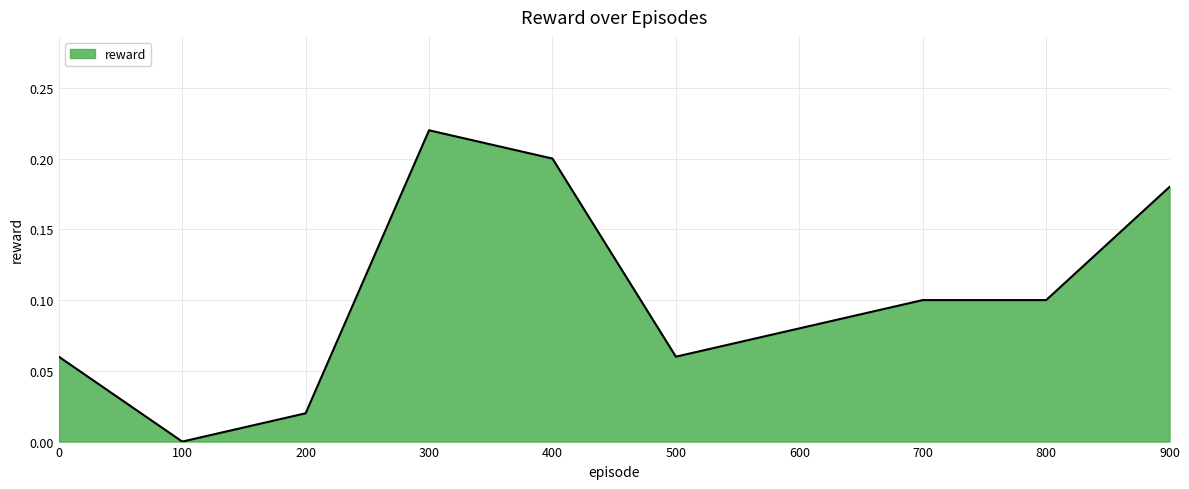

Which has a higher value, 0 or 800?

800